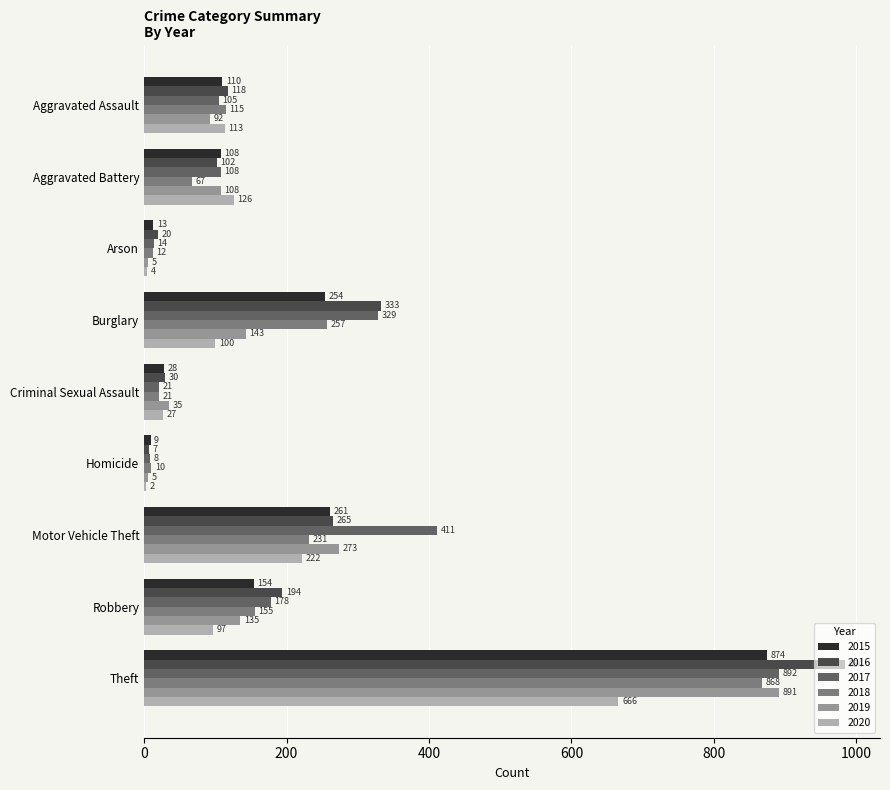

Which label corresponds to the largest value in the chart?

Theft